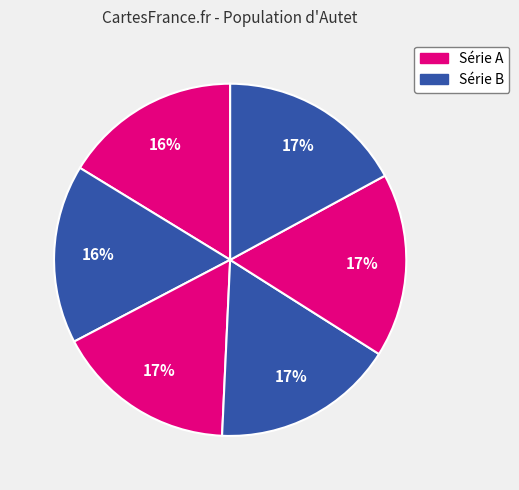

How many segments does this pie chart have?

6